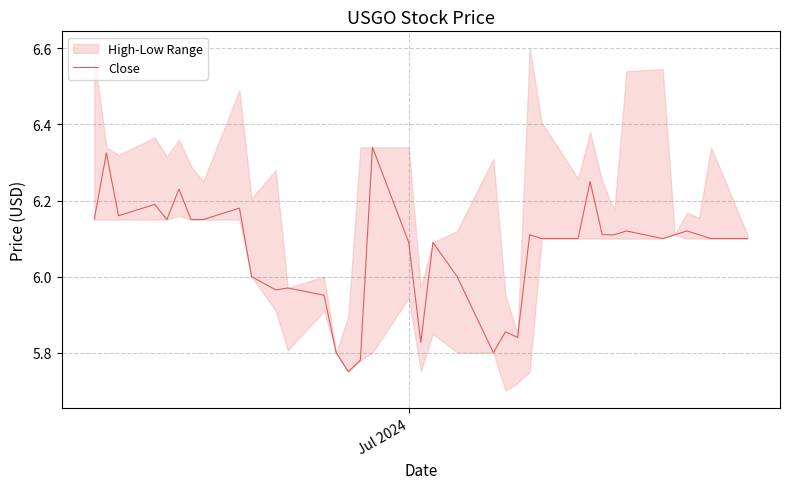

Does the chart have visible grid lines?

Yes